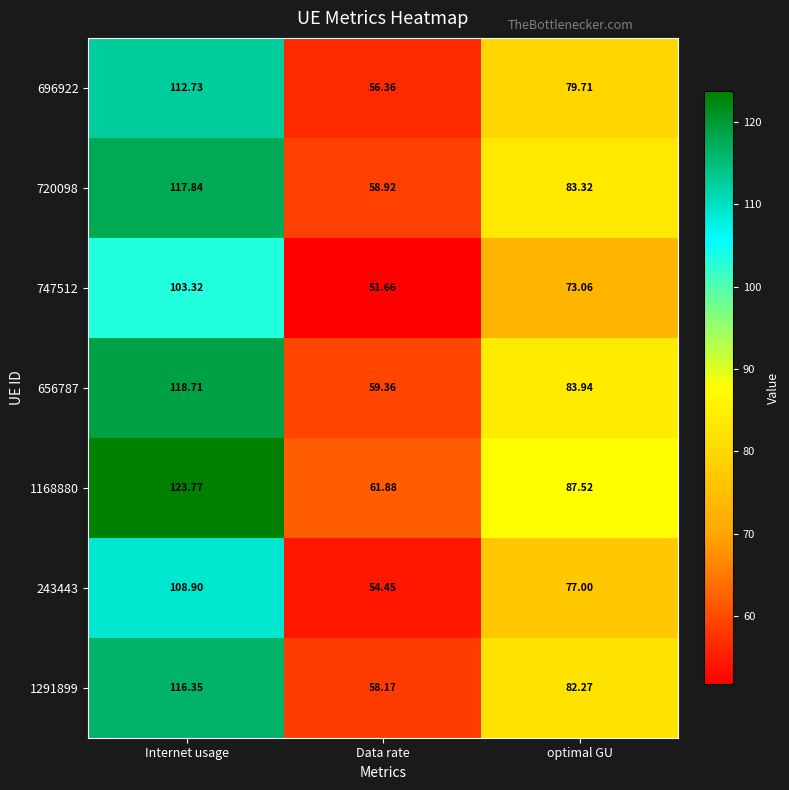

Which label corresponds to the largest value in the chart?

Internet usage